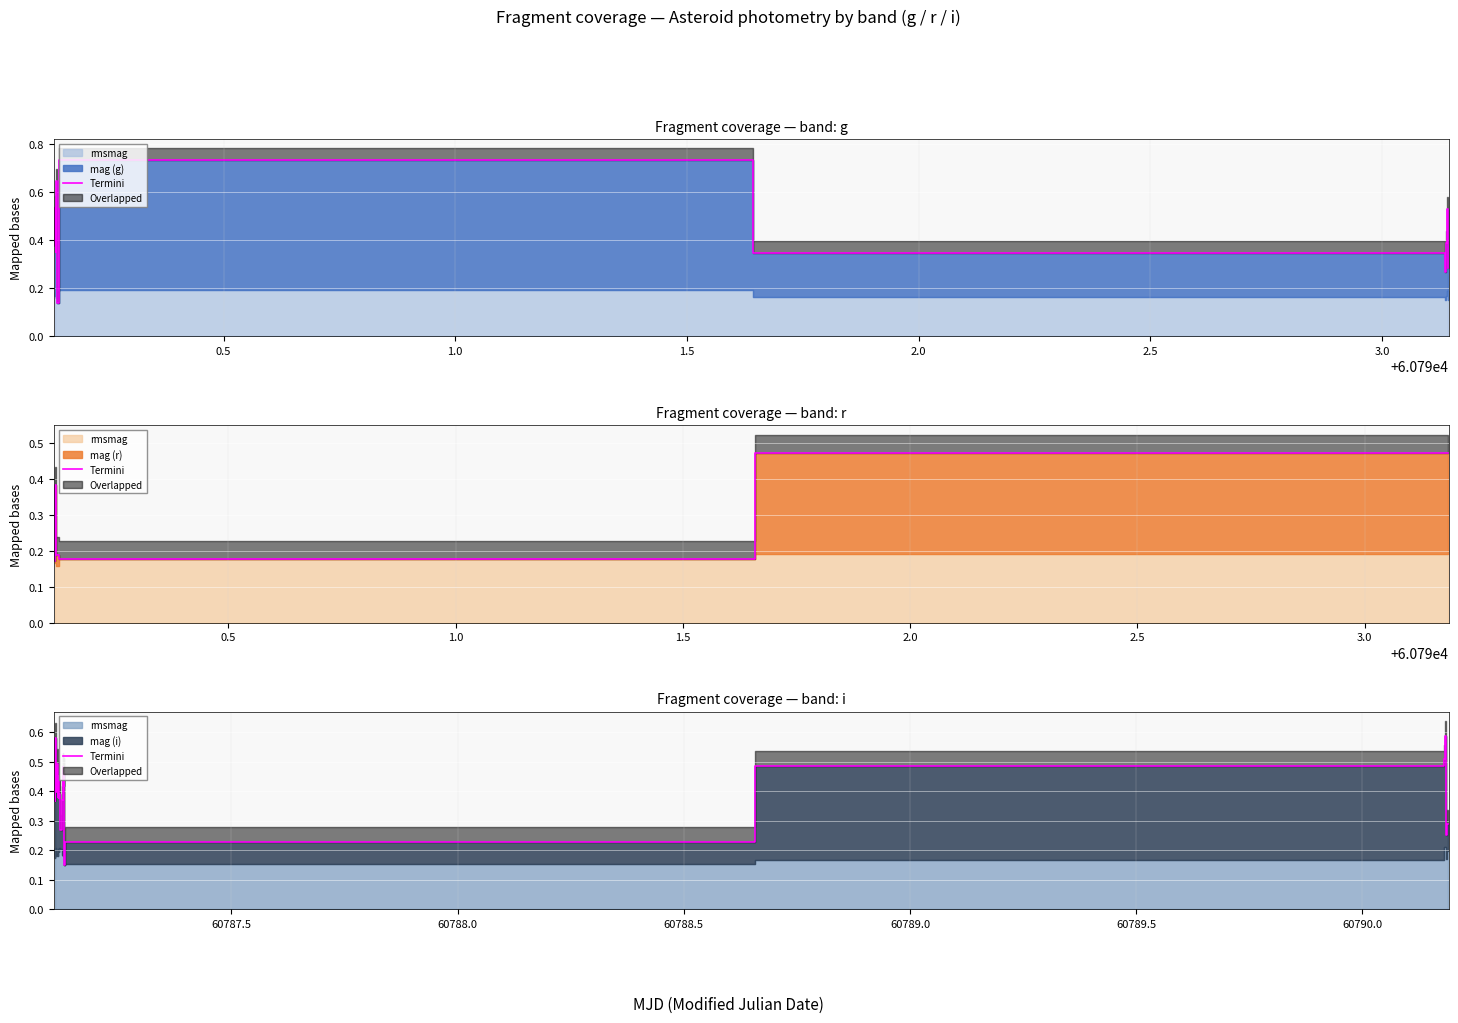

What is the difference between the maximum and minimum values?

0.4